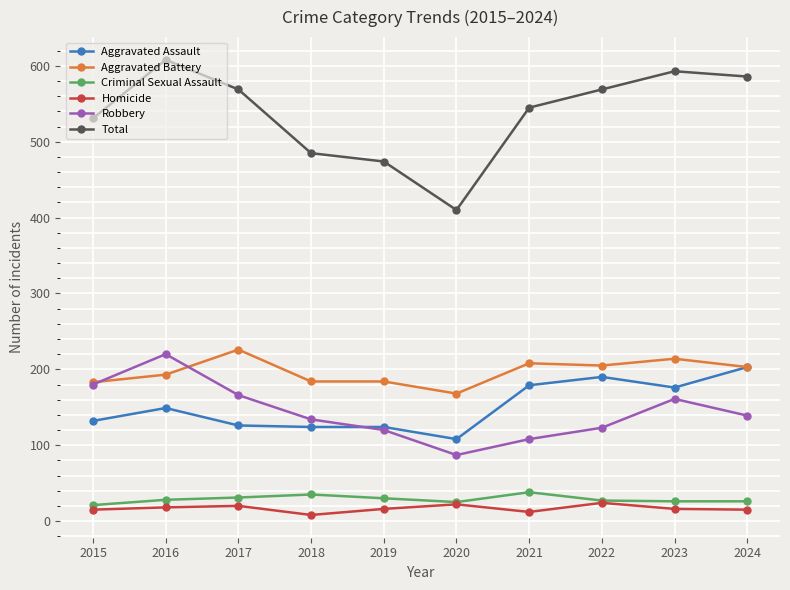

The Total series shows 569 at 2022. True or false?

True